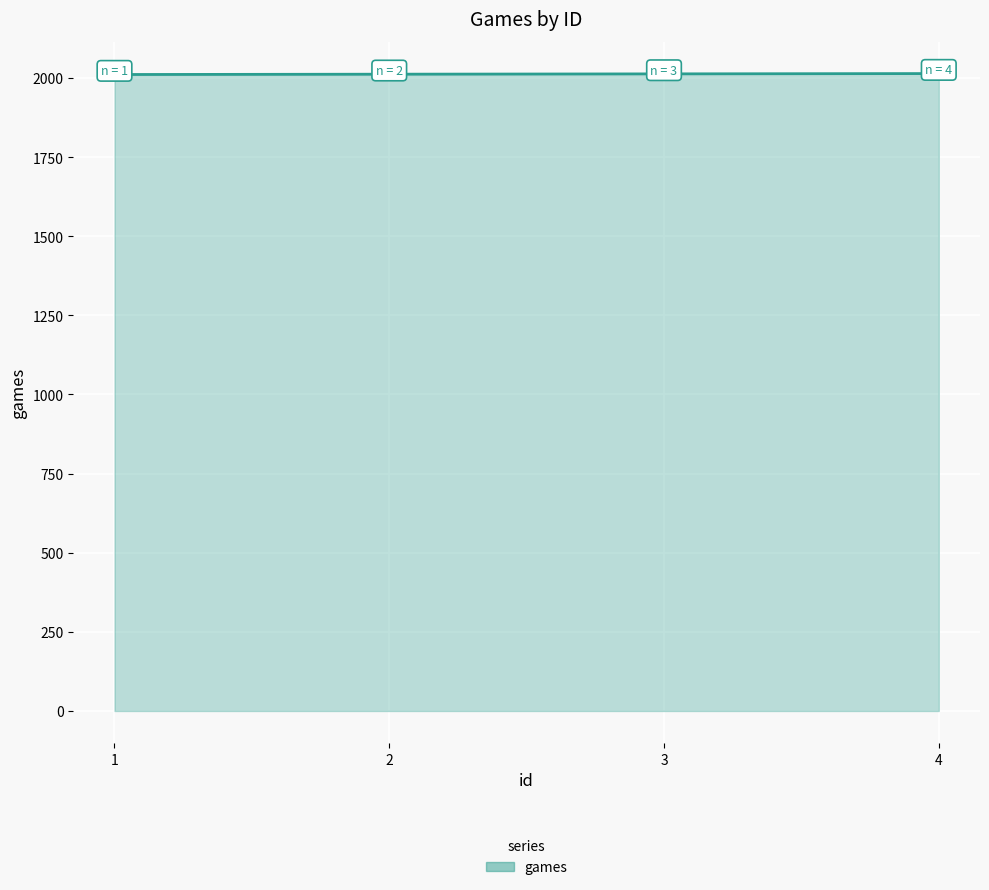

Is it true that the value at 3 is 2013?

True